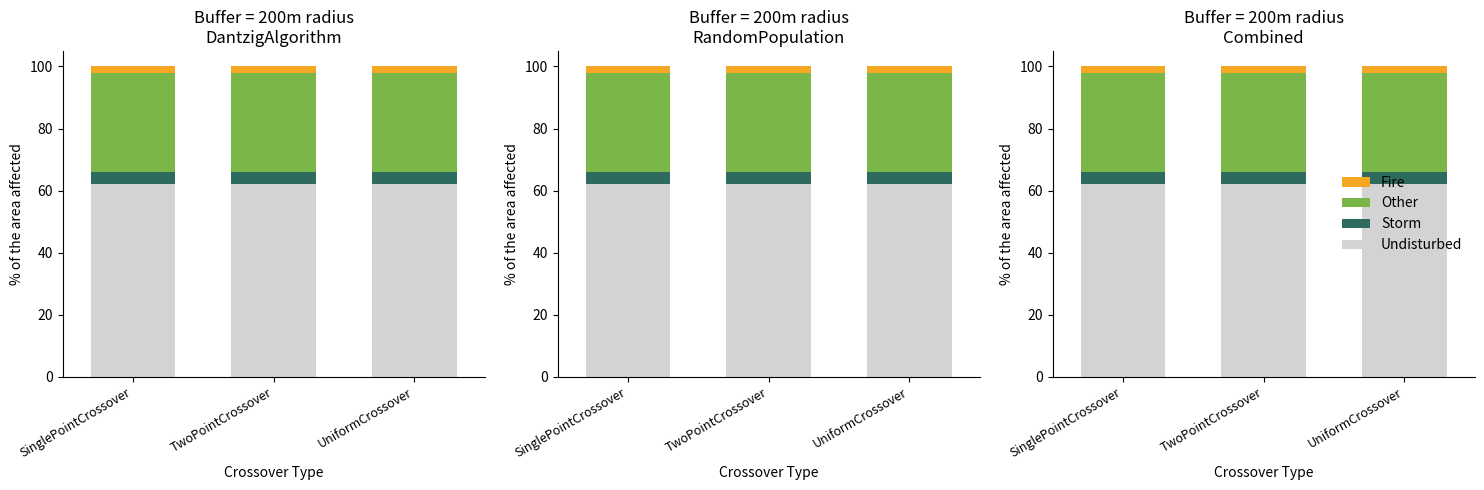

At which category does the chart reach its peak across all series?

TwoPointCrossover